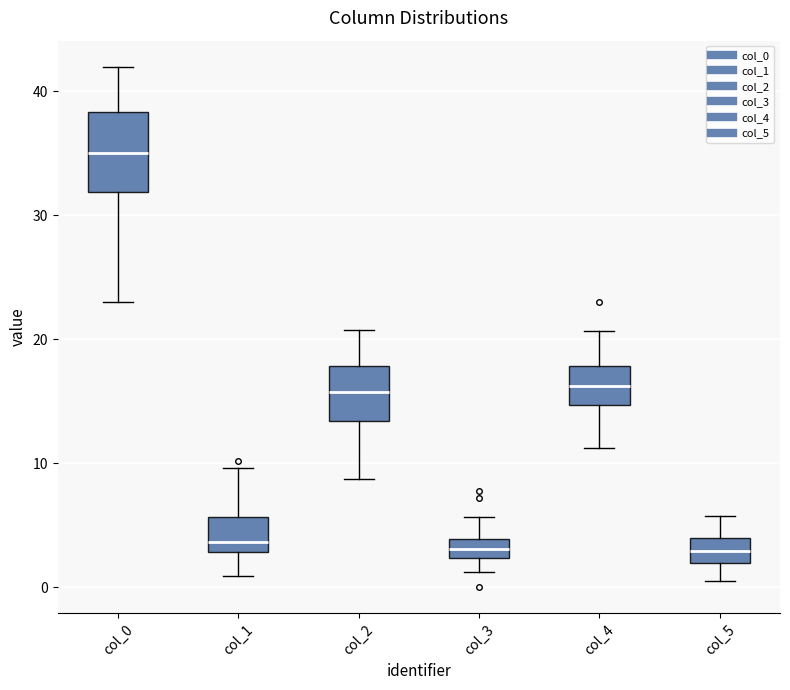

Where does the upper whisker of the box for col_1 end on the y-axis? The values are not printed on the chart, so give them approximately, as read against the axis.

10